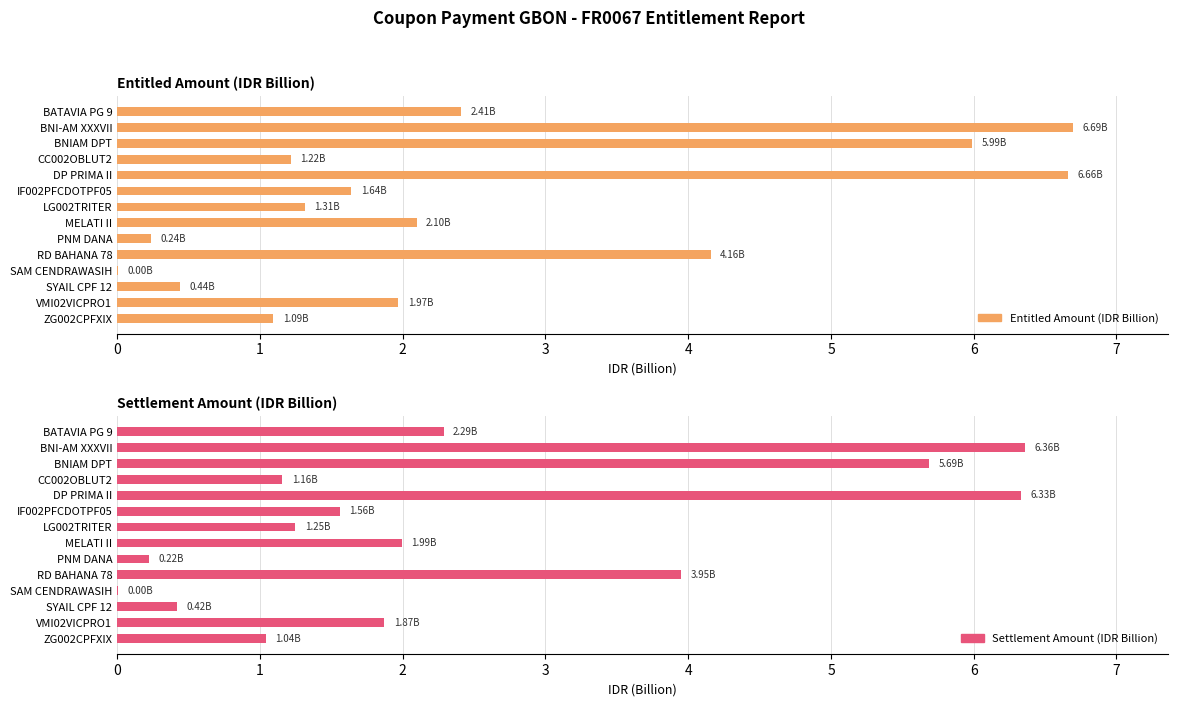

How many values in the Settlement Amount (IDR Billion) series exceed 1?

11